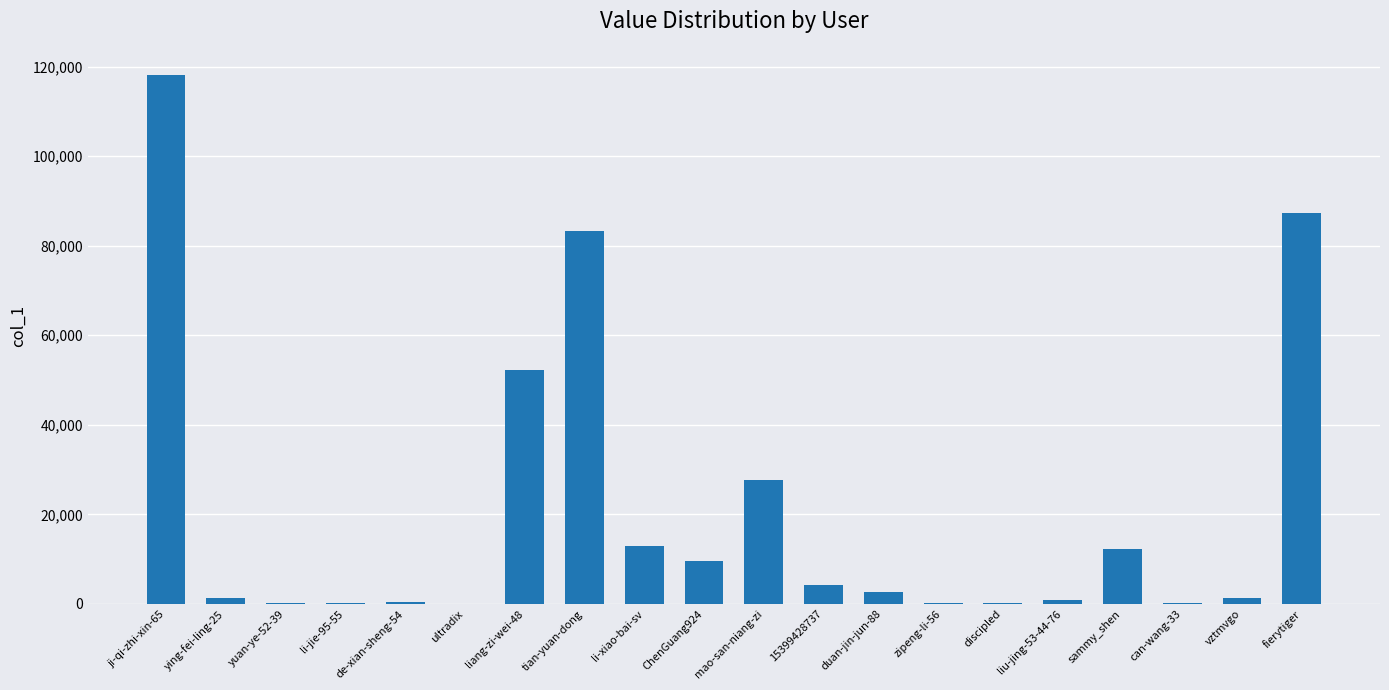

Which has a higher value, ChenGuang924 or liang-zi-wei-48?

liang-zi-wei-48